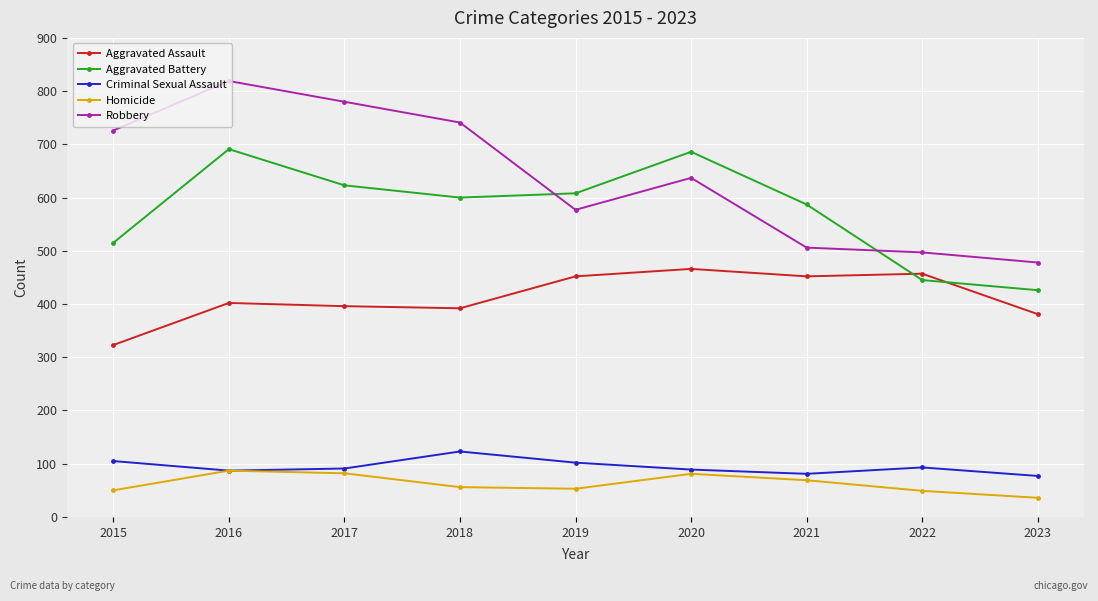

At 2022, list the series in order from smallest to largest.

Homicide, Criminal Sexual Assault, Aggravated Battery, Aggravated Assault, Robbery